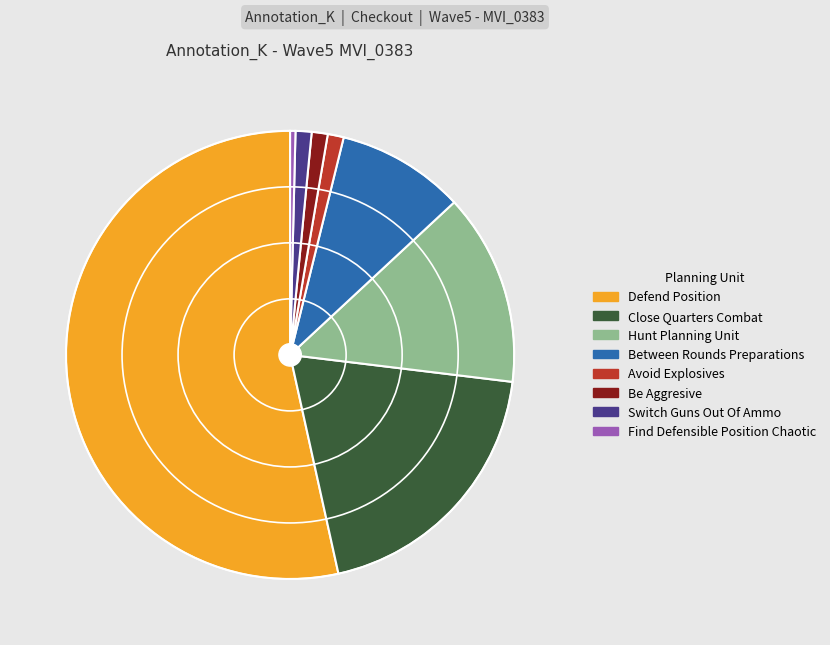

How many segments does this pie chart have?

8